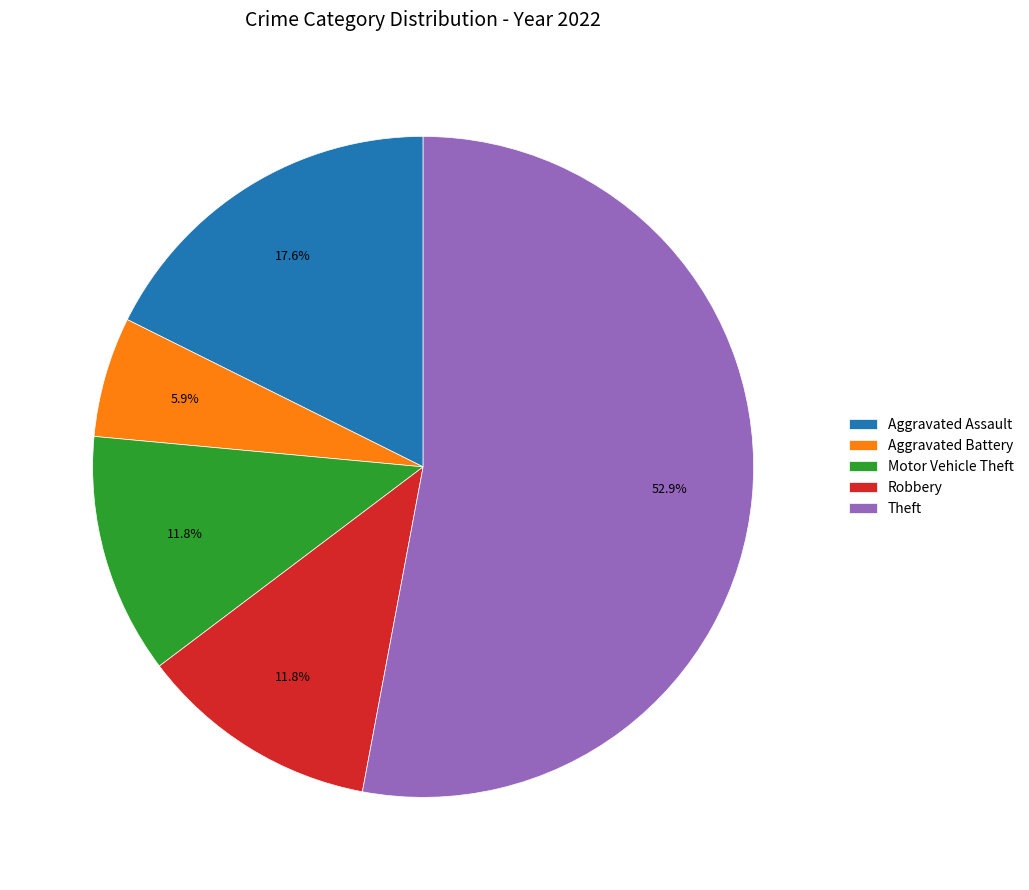

How many slices are in this pie chart?

5